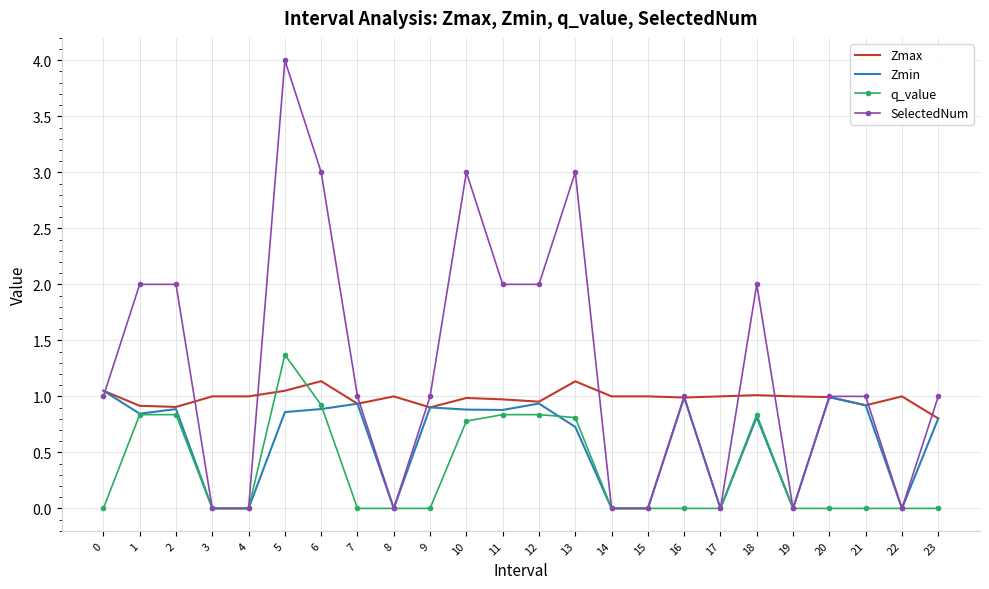

What is the maximum value for SelectedNum?

4.0